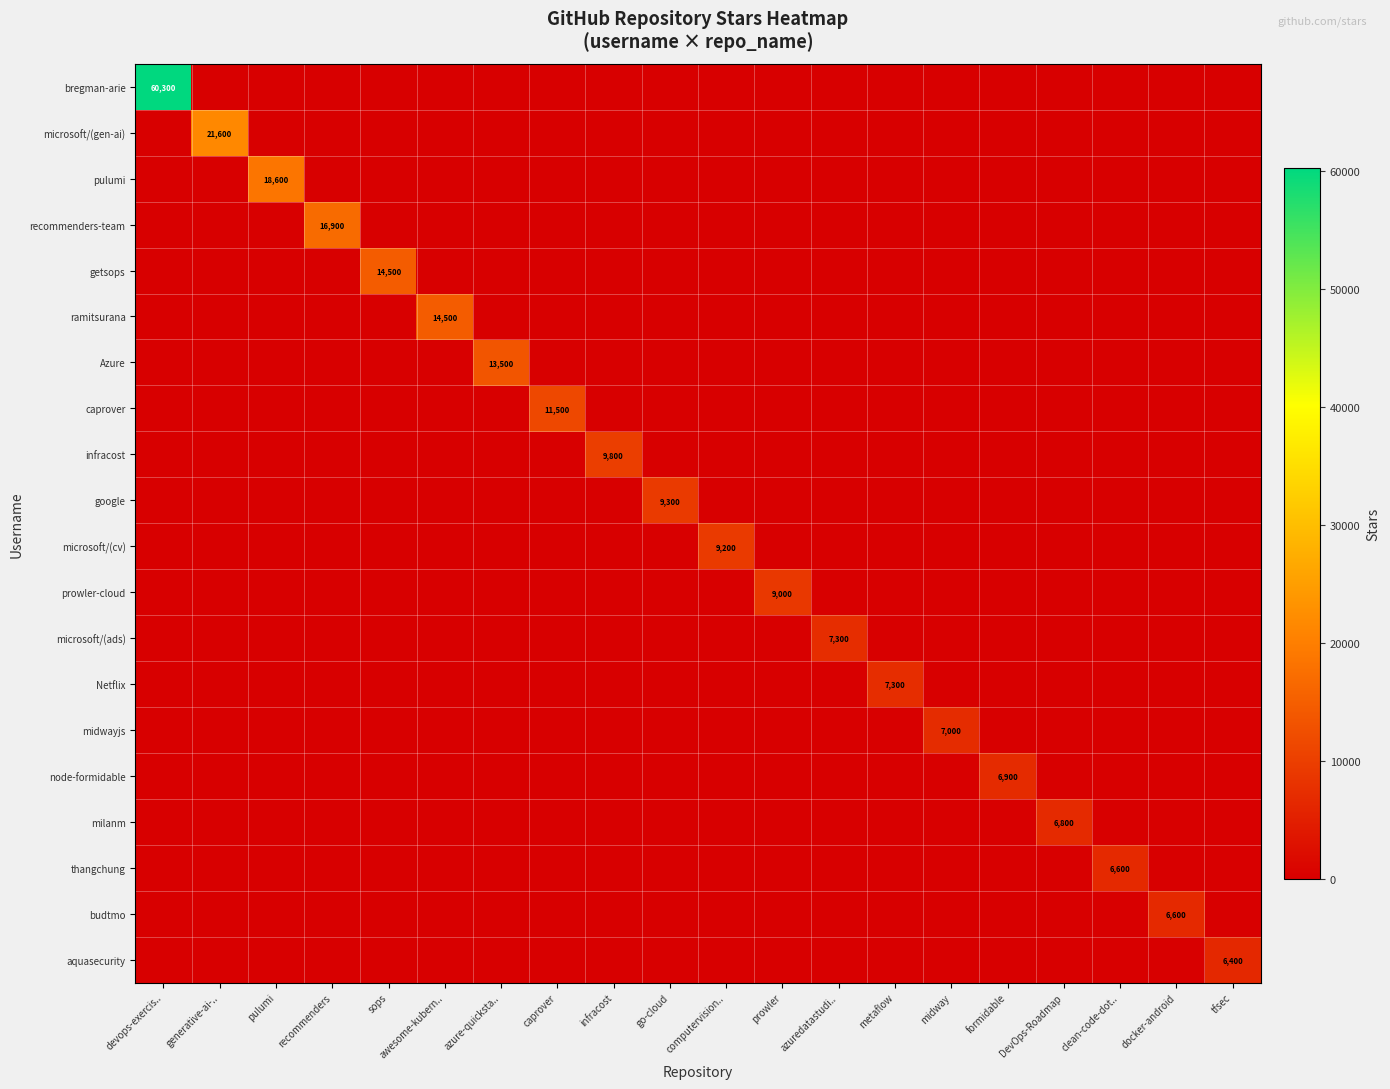

True or false: ramitsurana has a value of 14500 at awesome-kubern...

True